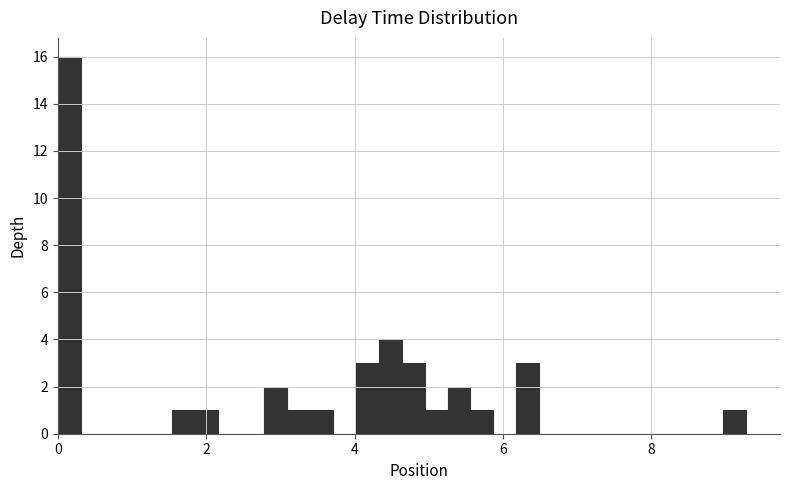

Read against the x-axis, roughly where is the centre of the tallest bar?

0.2